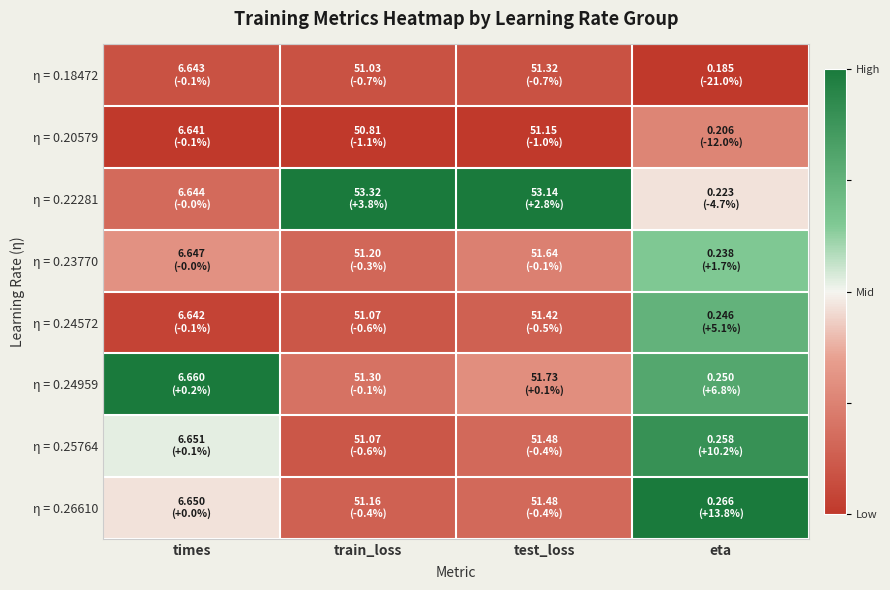

What is the spread (max minus min) of values at train_loss?

1.0